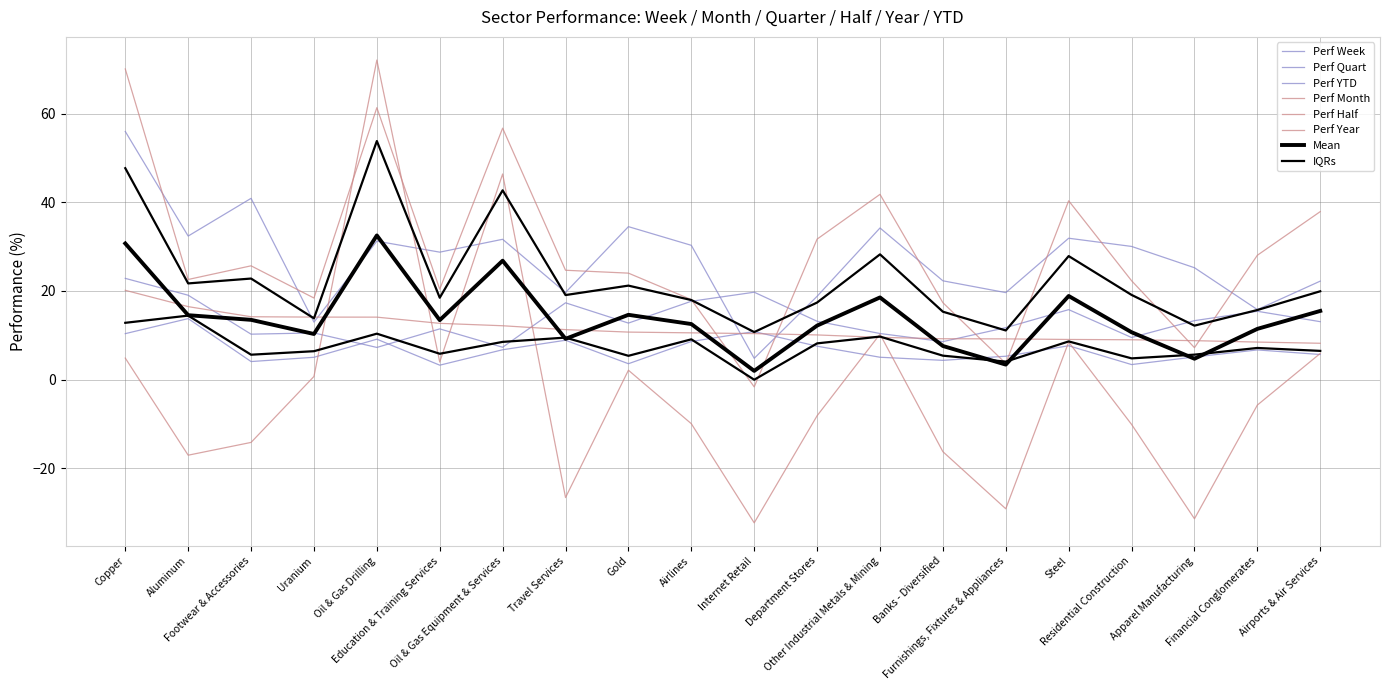

What is the label of the 15th point from the left?

Furnishings, Fixtures & Appliances